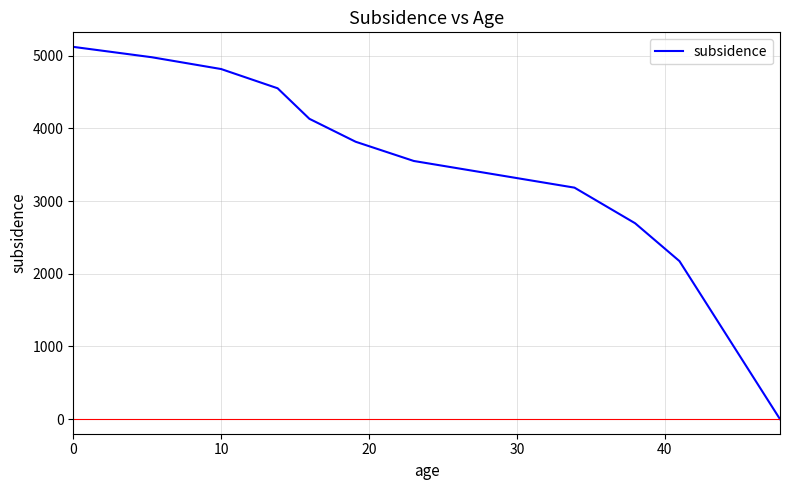

What is the maximum value shown in the chart?

5122.0